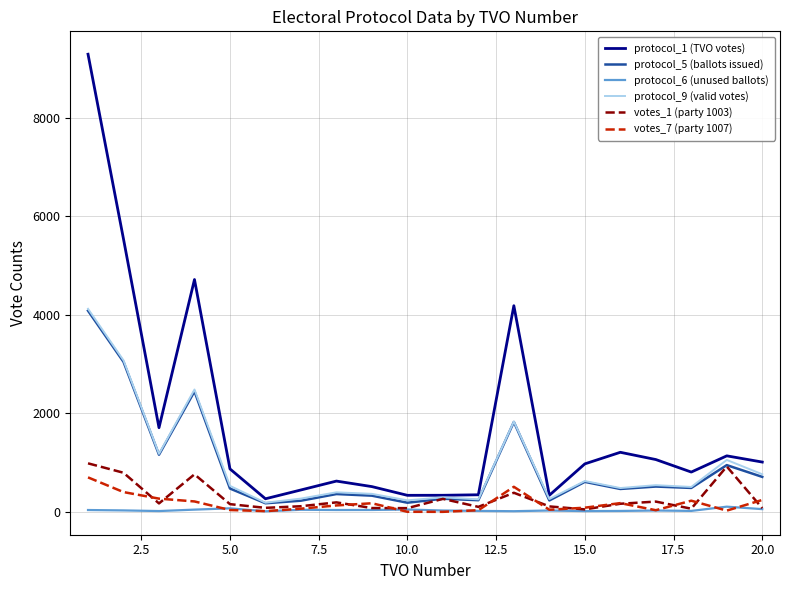

True or false: votes_7 (party 1007) and protocol_1 (TVO votes) cross at least once.

False